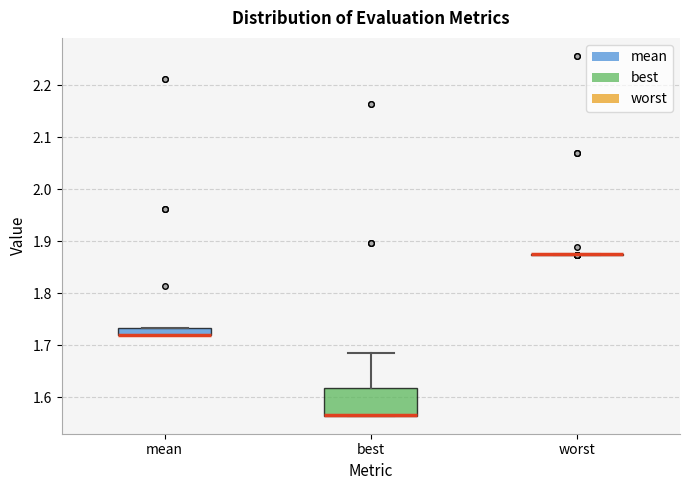

Where does the upper whisker of the box for best end on the y-axis? The values are not printed on the chart, so give them approximately, as read against the axis.

1.69